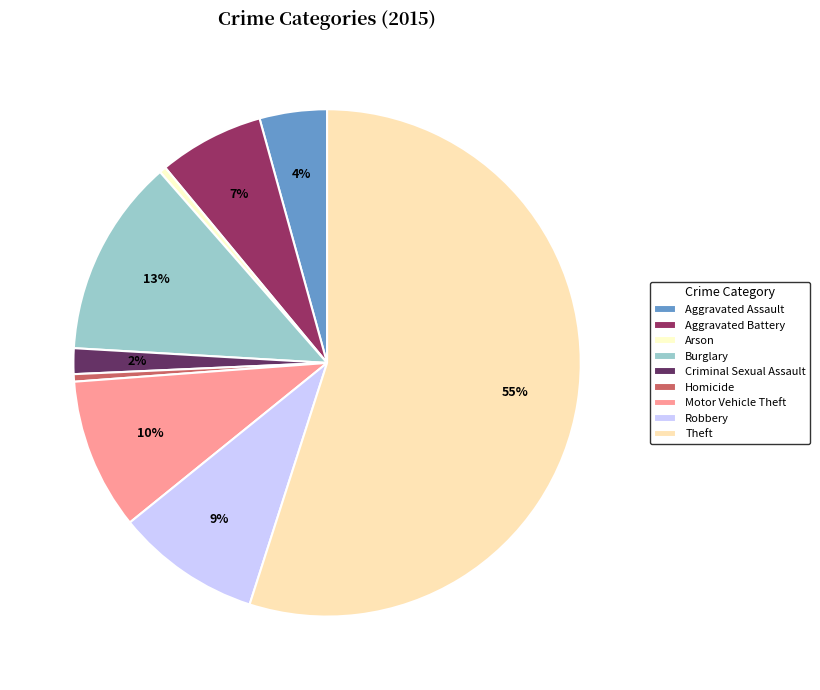

How much of the chart is everything except Aggravated Battery?

93.3%